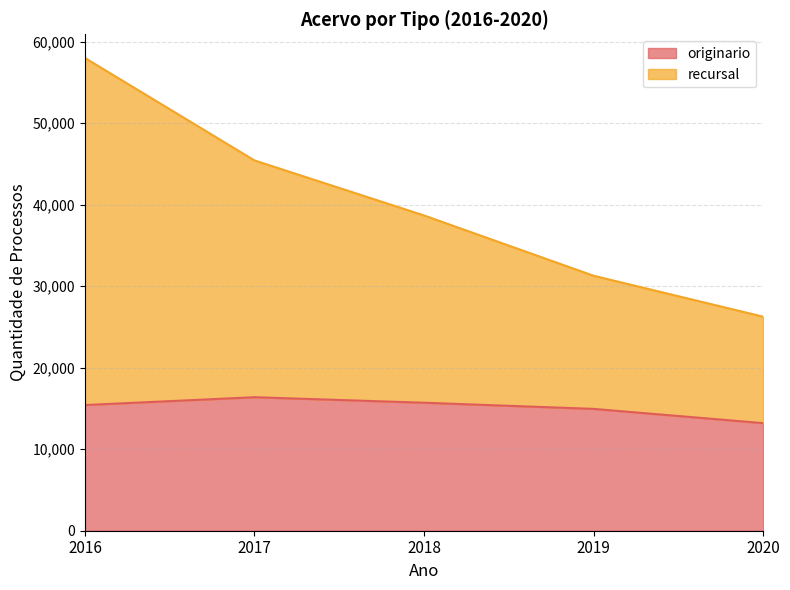

Read the recursal value at 2018.

38675